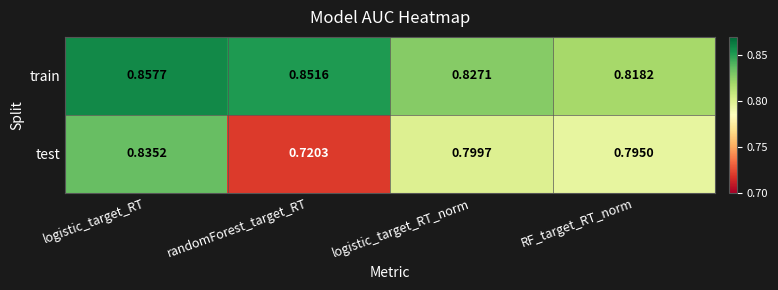

Which series has the largest range (max minus min)?

test